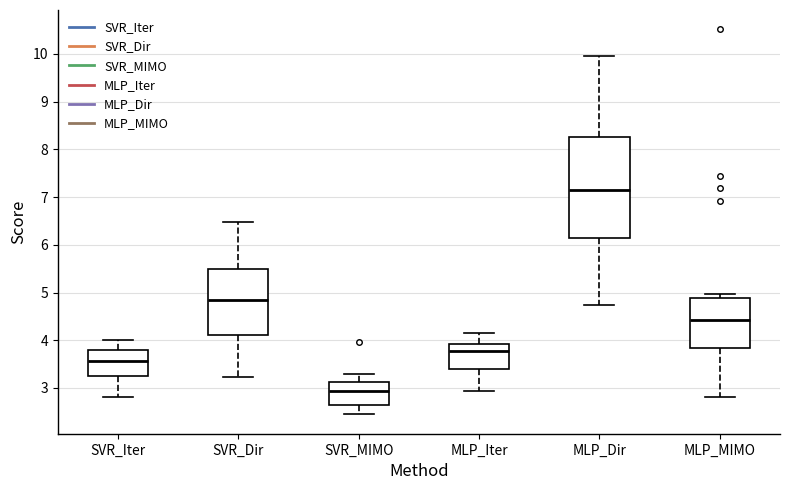

Reading left to right, read every box against the y-axis: the position of its median line, the range the box covers, and the ends of its whiskers. The values are not printed on the chart, so give them approximately, as read against the axis.

SVR_Iter: median 3.6, box 3.3 to 3.8, whiskers 2.8 to 4.0
SVR_Dir: median 4.8, box 4.1 to 5.5, whiskers 3.2 to 6.5
SVR_MIMO: median 2.9, box 2.6 to 3.1, whiskers 2.4 to 3.3
MLP_Iter: median 3.8, box 3.4 to 3.9, whiskers 2.9 to 4.1
MLP_Dir: median 7.1, box 6.1 to 8.3, whiskers 4.7 to 10.0
MLP_MIMO: median 4.4, box 3.8 to 4.9, whiskers 2.8 to 5.0